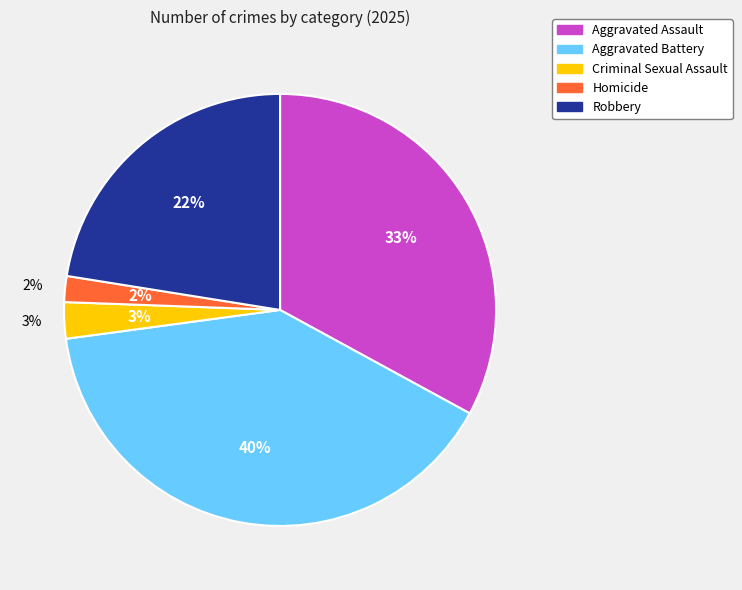

Is there a majority slice in this chart?

No